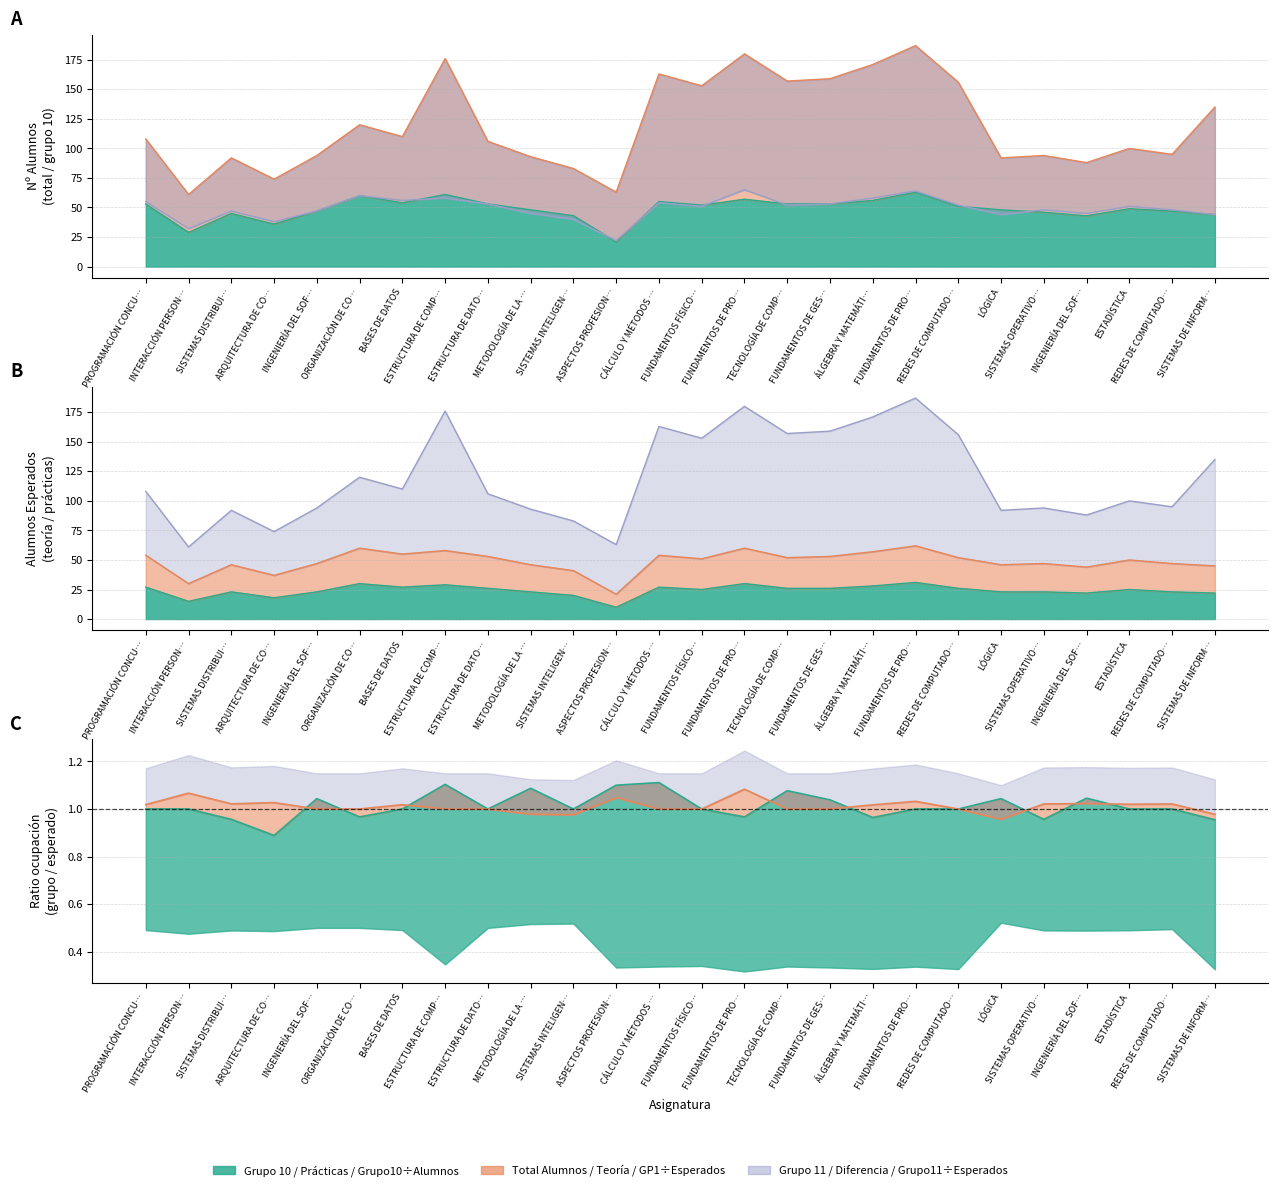

Which series has the largest range (max minus min)?

Alumnos